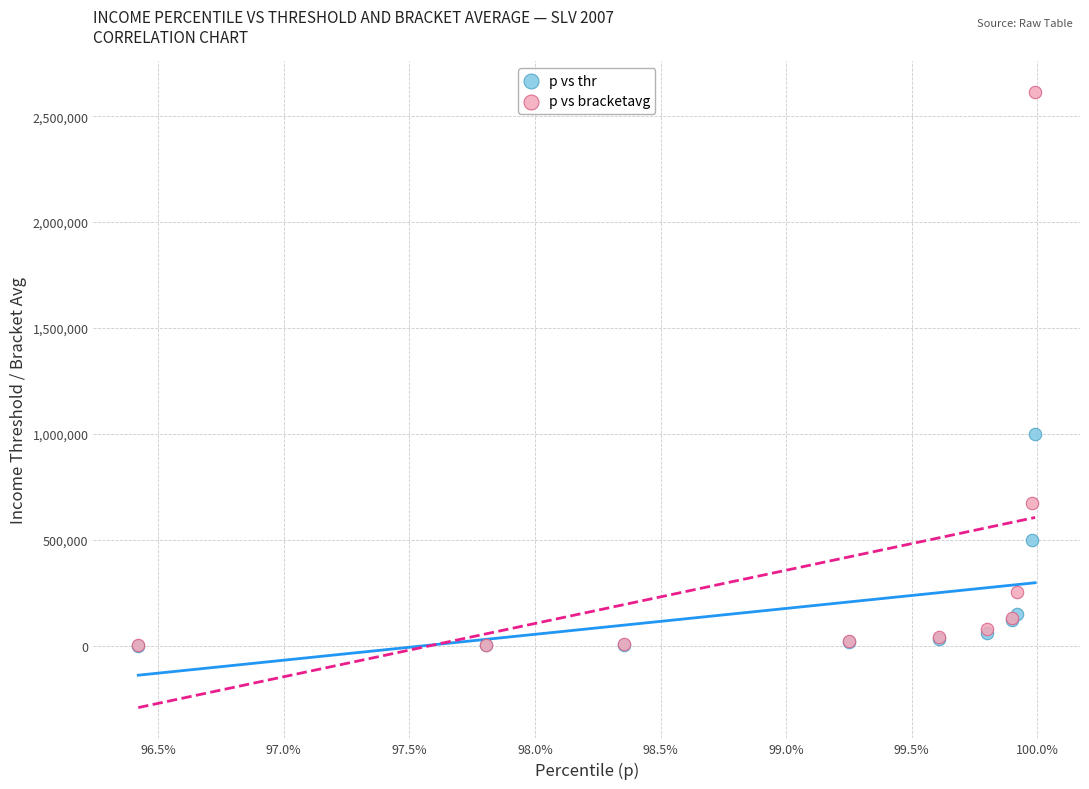

In the p vs bracketavg series, what Y value is closest to 1308053?

671585.1